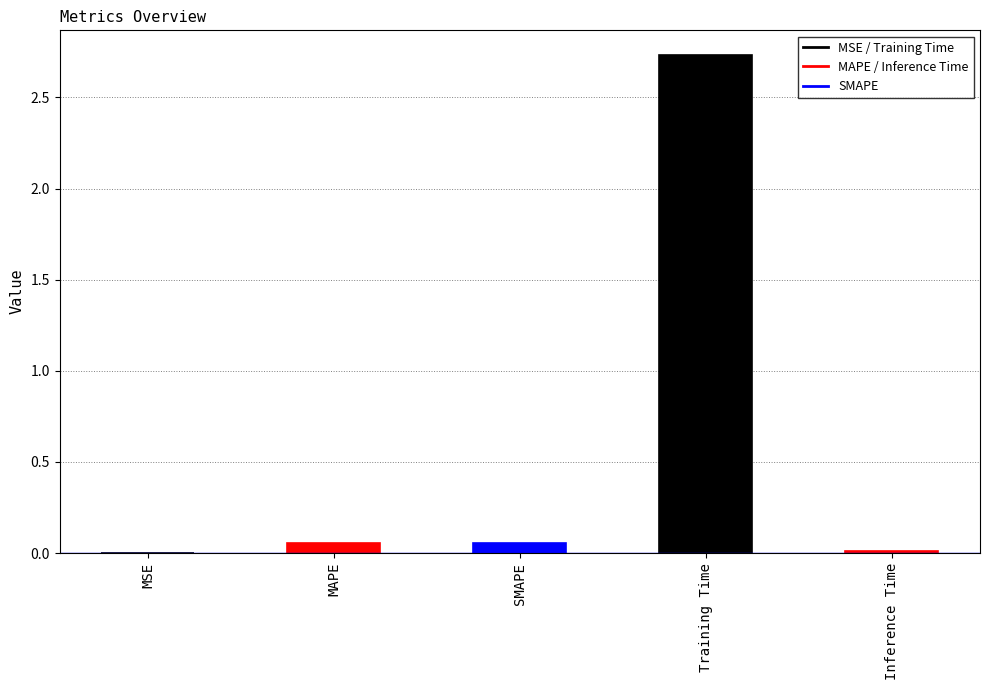

How many series are shown in this chart?

1